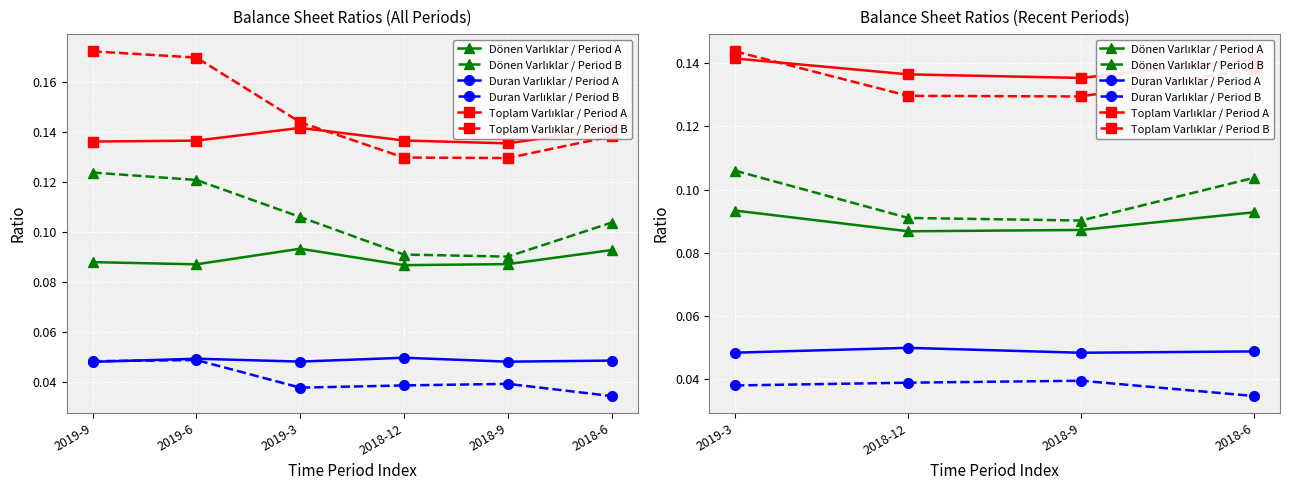

What are all the series names shown in the legend?

Dönen Varlıklar / Period A, Dönen Varlıklar / Period B, Duran Varlıklar / Period A, Duran Varlıklar / Period B, Toplam Varlıklar / Period A, Toplam Varlıklar / Period B